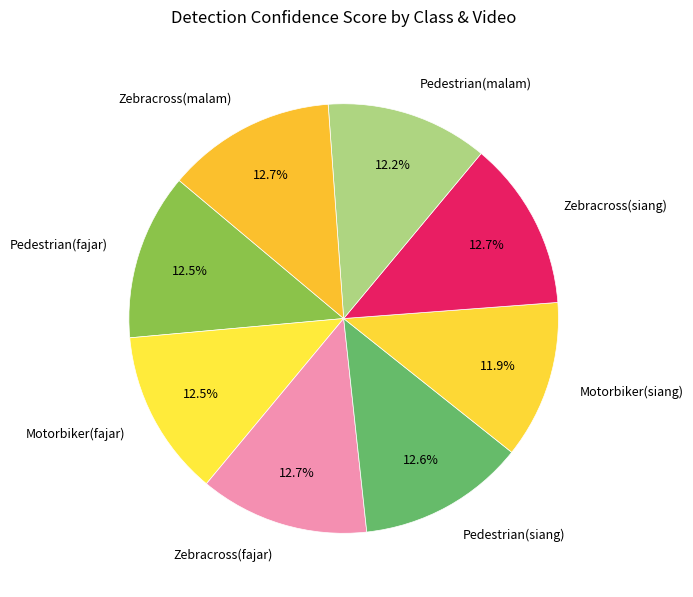

What percentage do Motorbiker(siang) and Pedestrian(malam) together represent?

24.1%